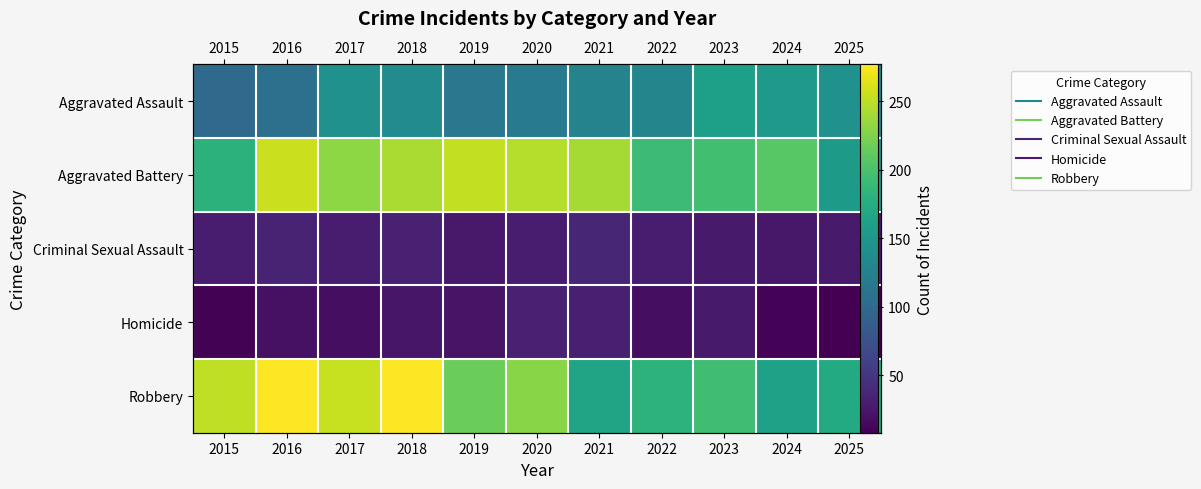

Which category has the lowest value in the Robbery series?

2024